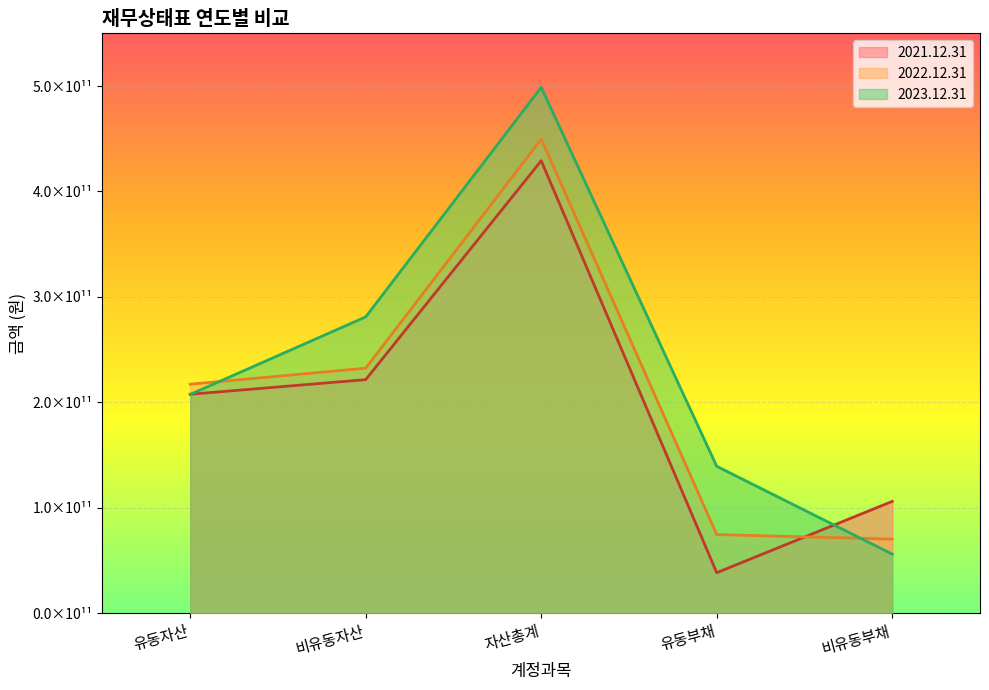

Which series has the largest total across all categories?

2023.12.31